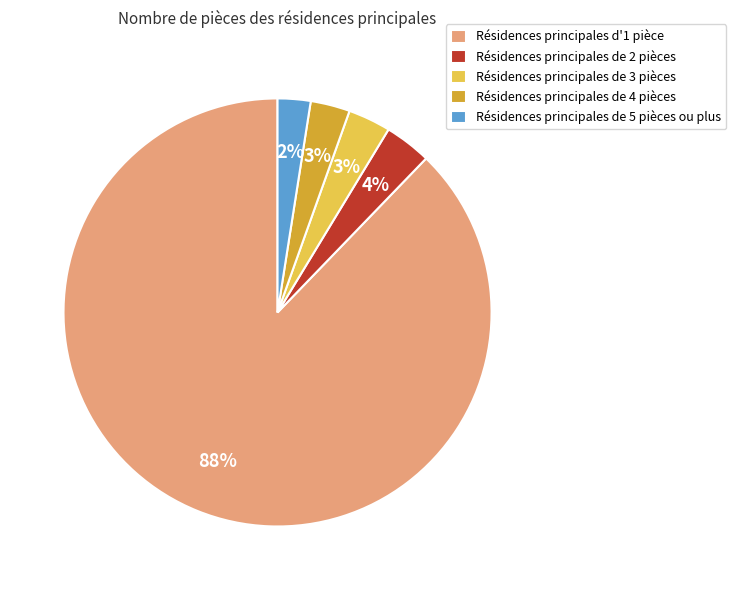

The Résidences principales d'1 pièce slice represents 88% of the pie. True or false?

True